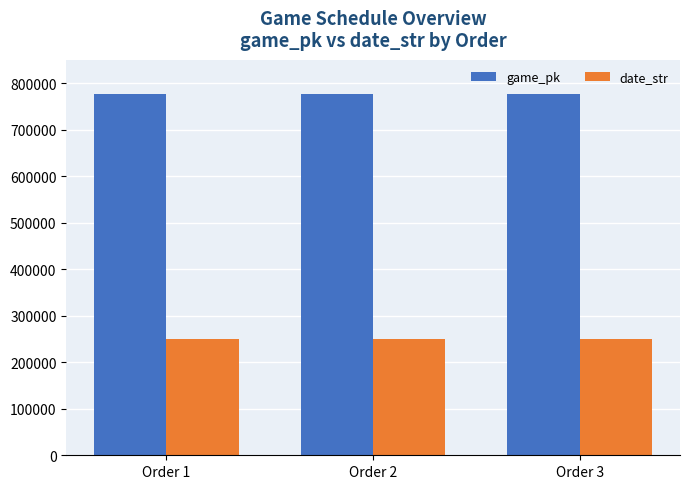

What is the difference between the highest and lowest values at Order 1?

525712